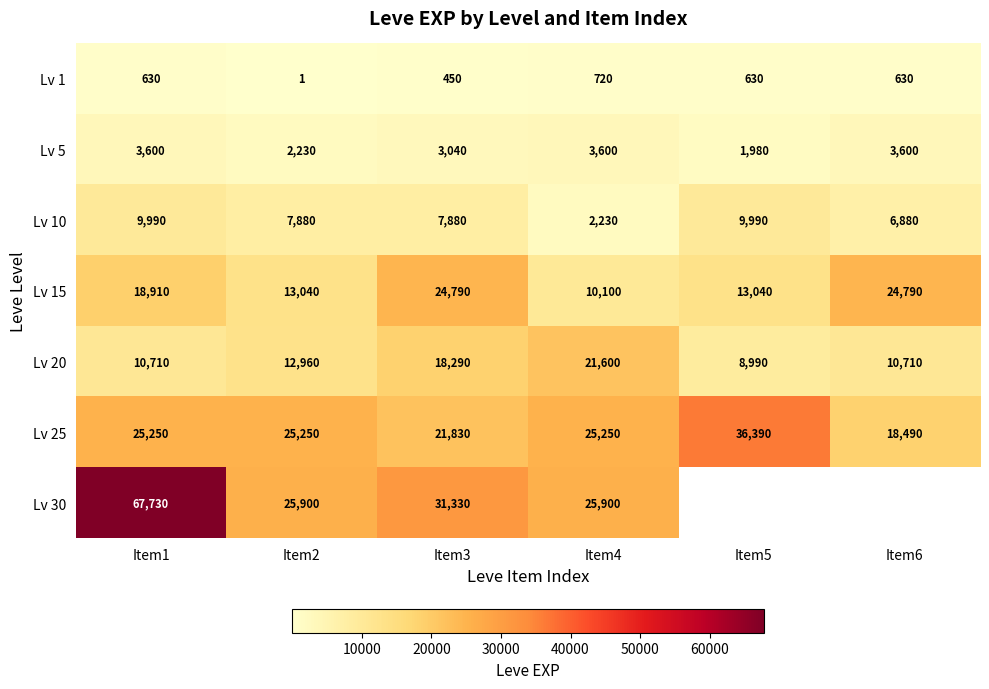

True or false: Lv 1 has a value of 720 at Item4.

True